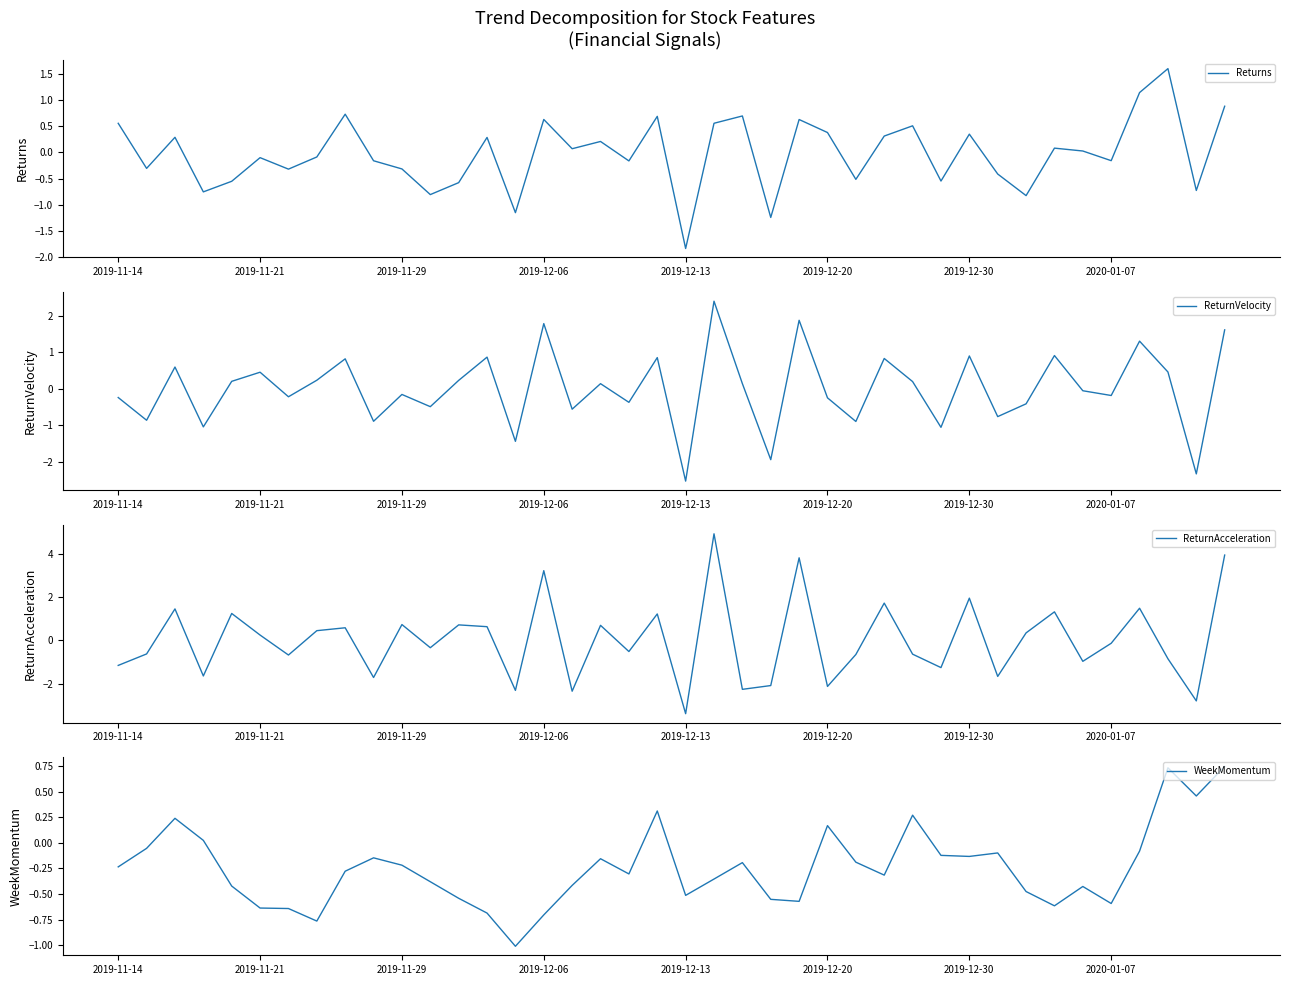

Count the number of categories in the chart.

40